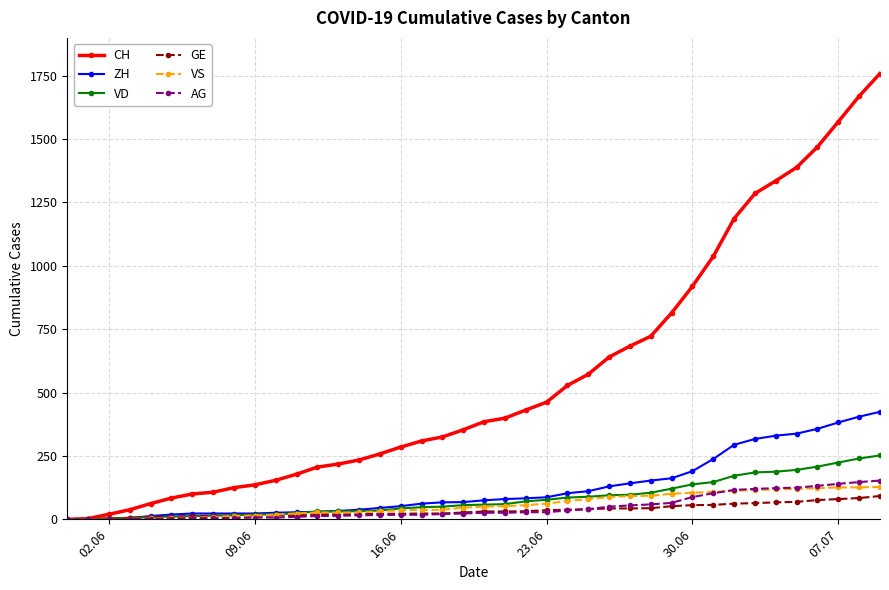

What is the highest value of the ZH series?

424